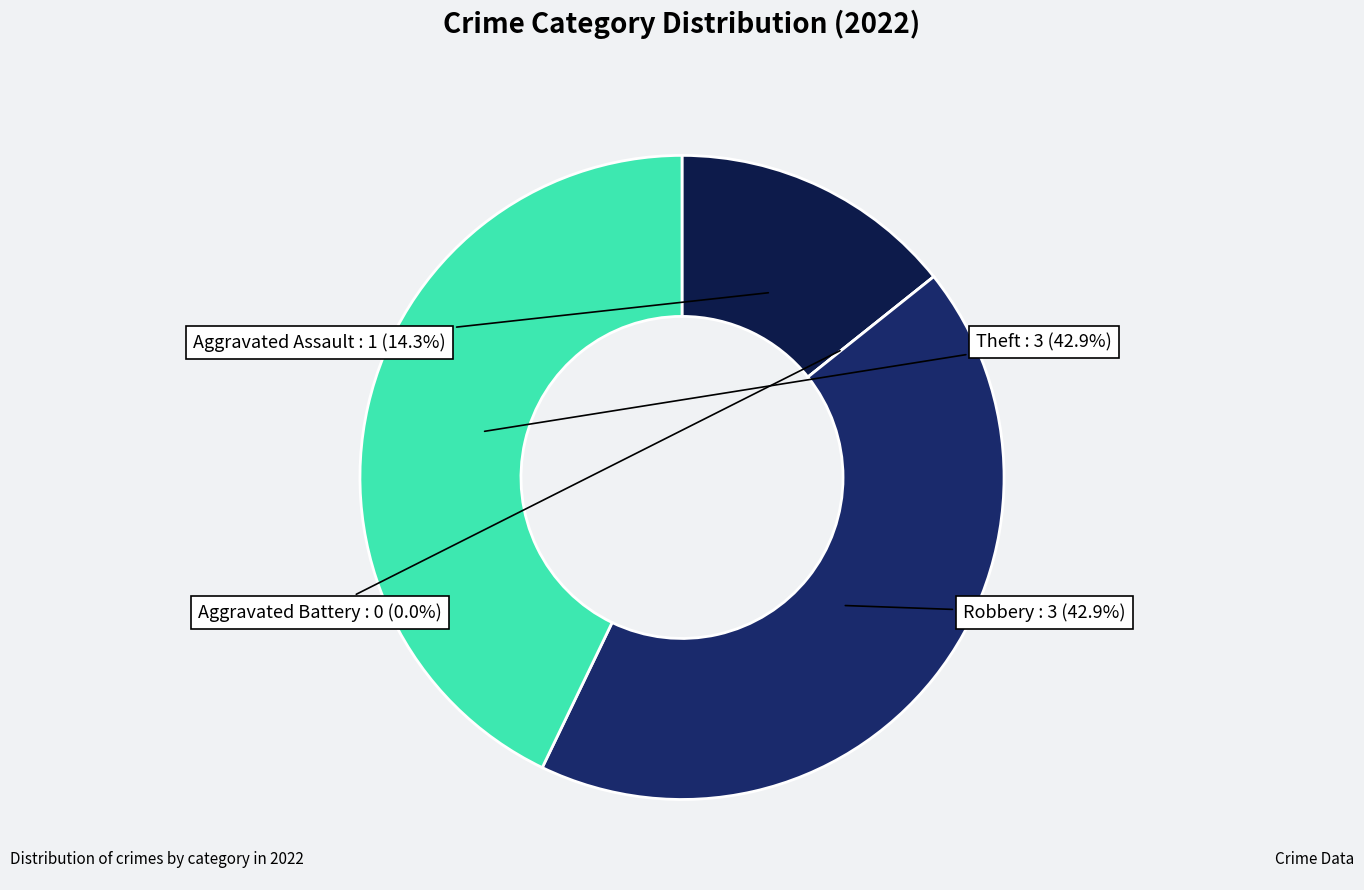

Does any single category account for the majority?

No